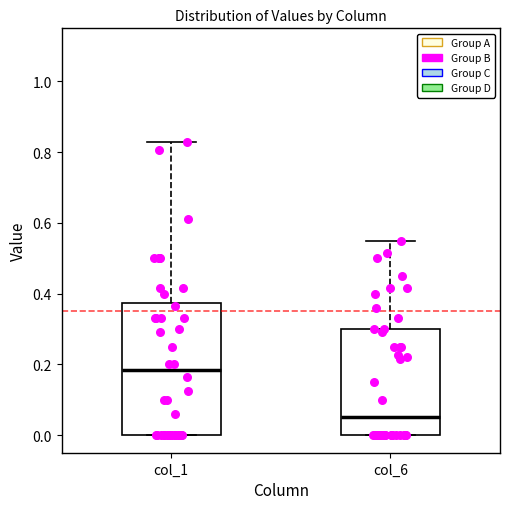

Reading left to right, read every box against the y-axis: the position of its median line, the range the box covers, and the ends of its whiskers. The values are not printed on the chart, so give them approximately, as read against the axis.

col_1: median 0.18, box 0.00 to 0.38, whiskers 0.00 to 0.84
col_6: median 0.06, box 0.00 to 0.30, whiskers 0.00 to 0.56